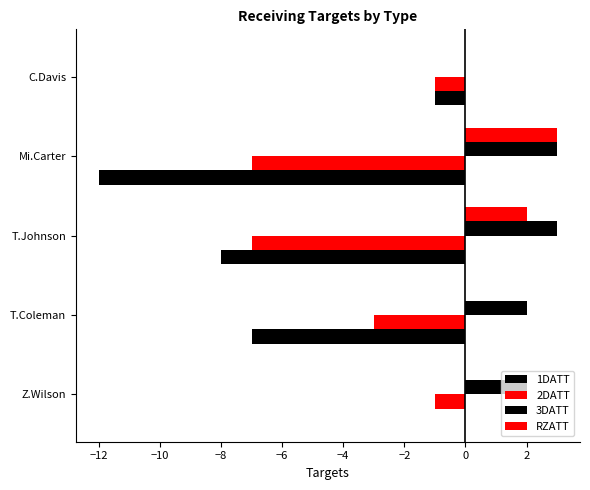

What is the value of the 2DATT bar at the 1st from the left?

-1